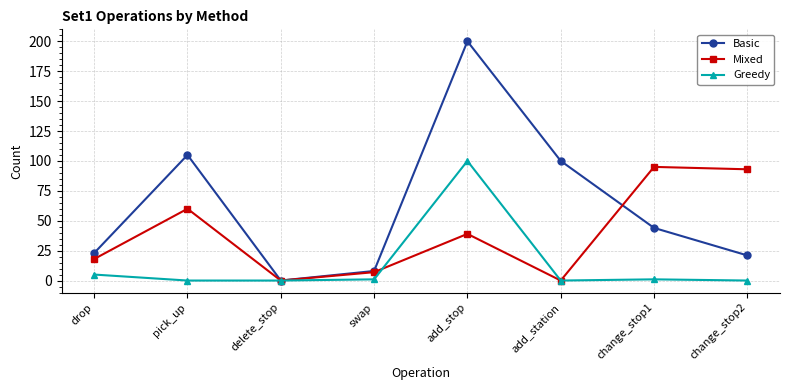

What position from the right is change_stop1?

2